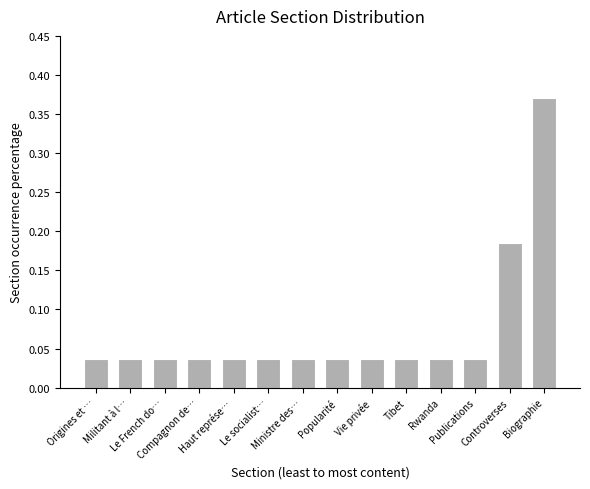

Count the values in the range 0 to 1.

14